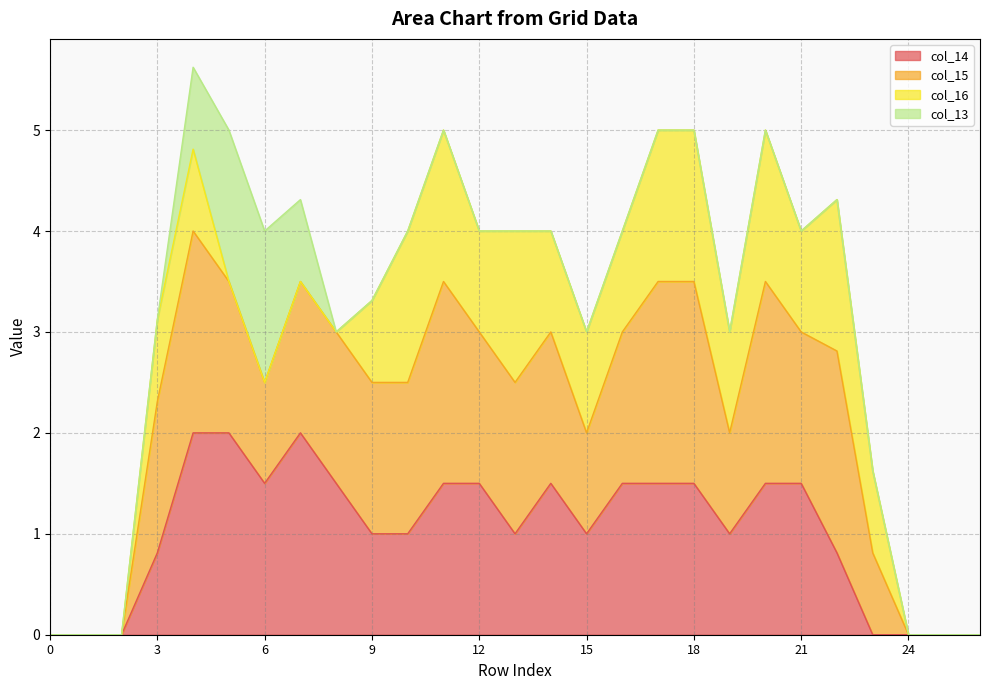

How many data points in col_14 are above 1?

13